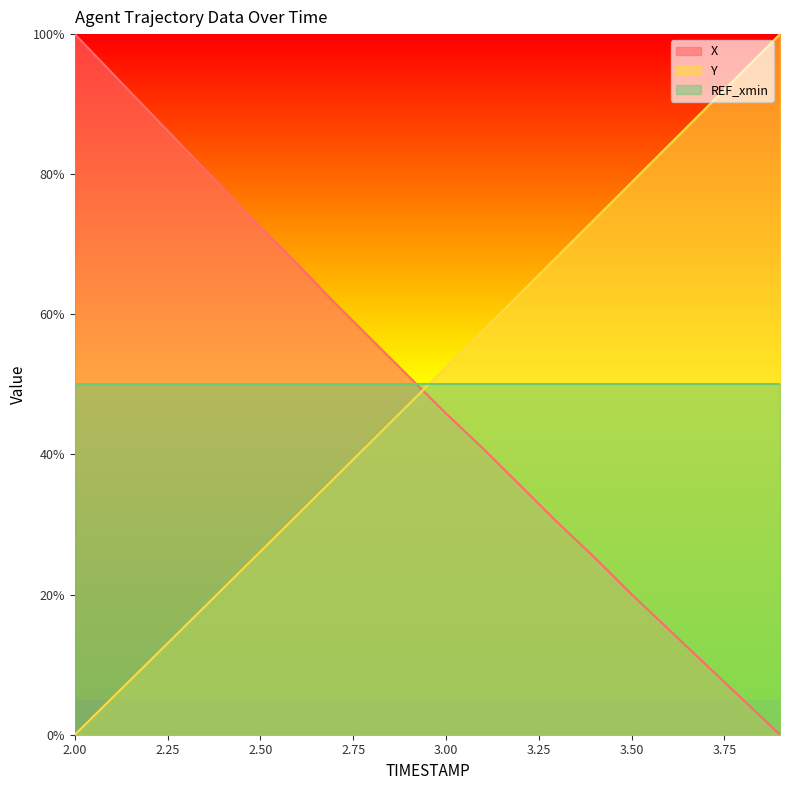

What position from the right is 2.9?

11